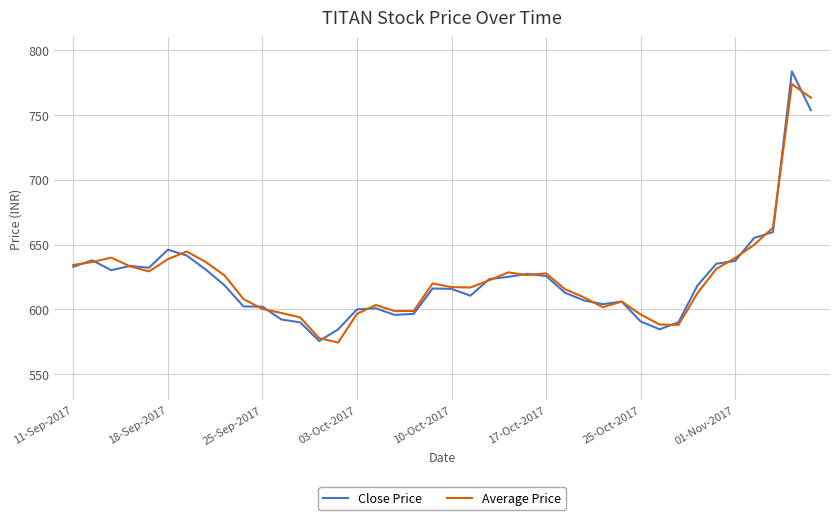

What is the highest value of the Close Price series?

783.7